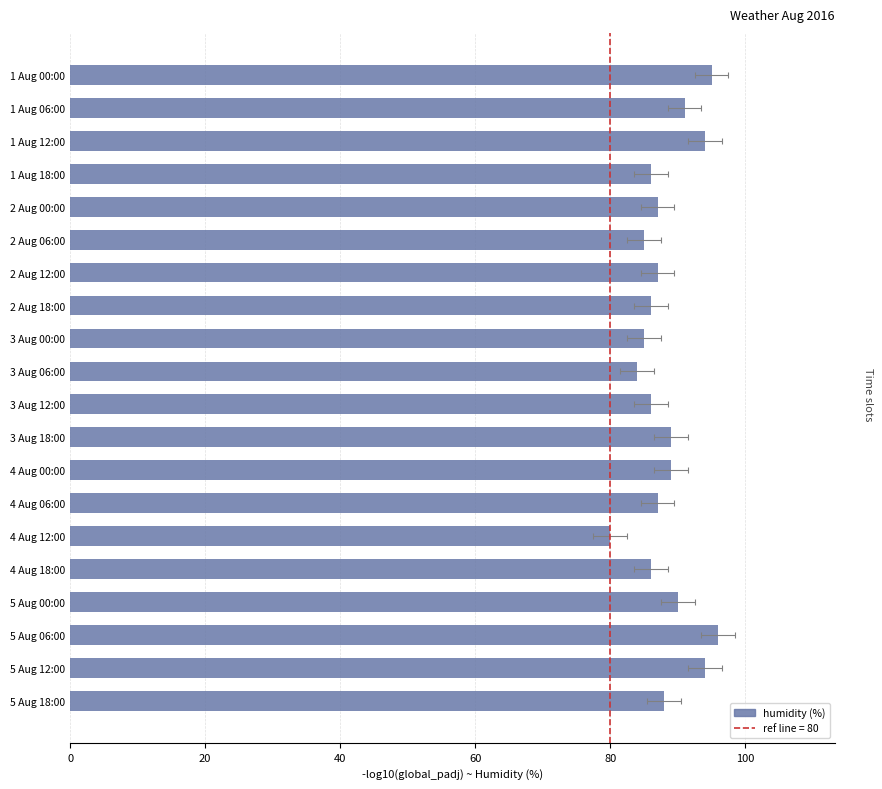

What is the average value?

88